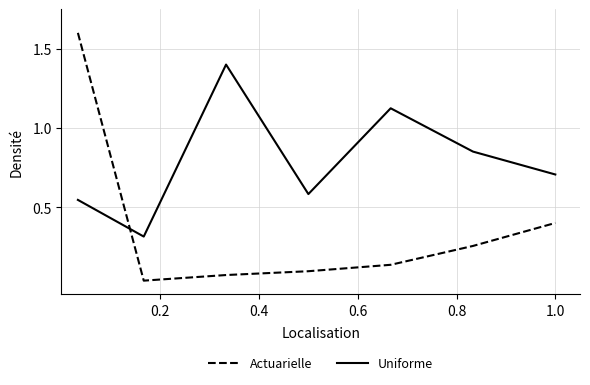

How many times do Actuarielle and Uniforme cross each other?

1